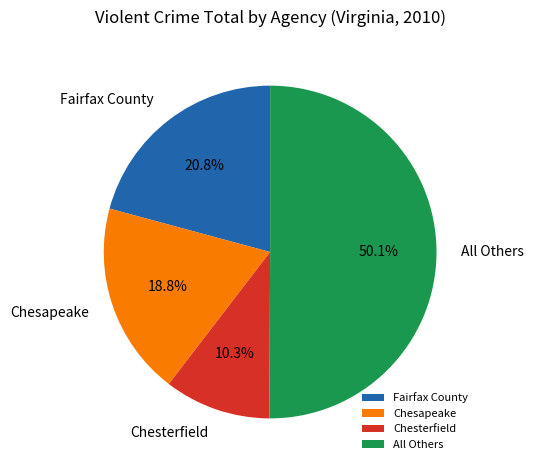

Between All Others and Fairfax County, which is larger?

All Others